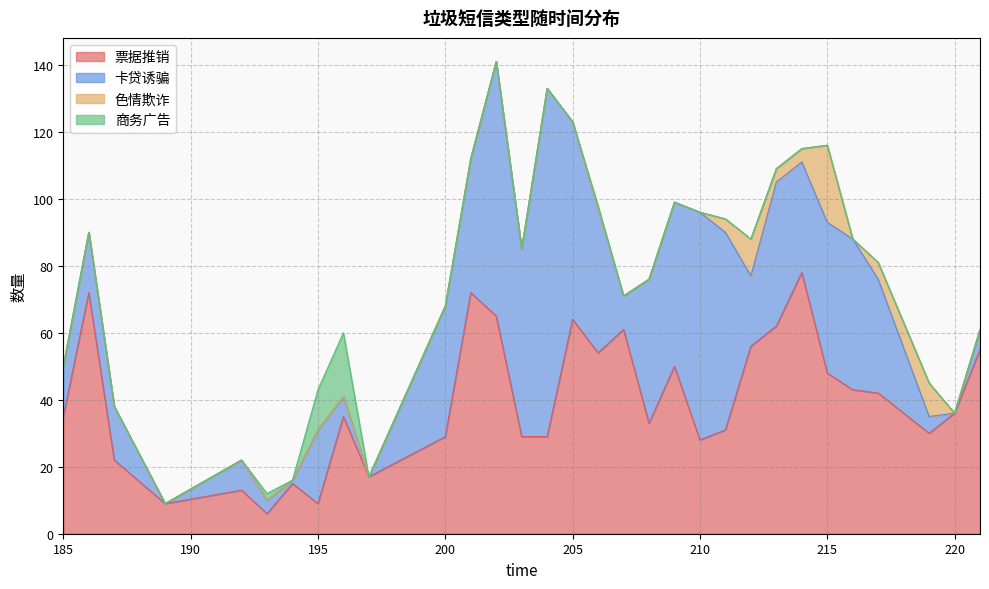

How many positive values does the 商务广告 series have?

4